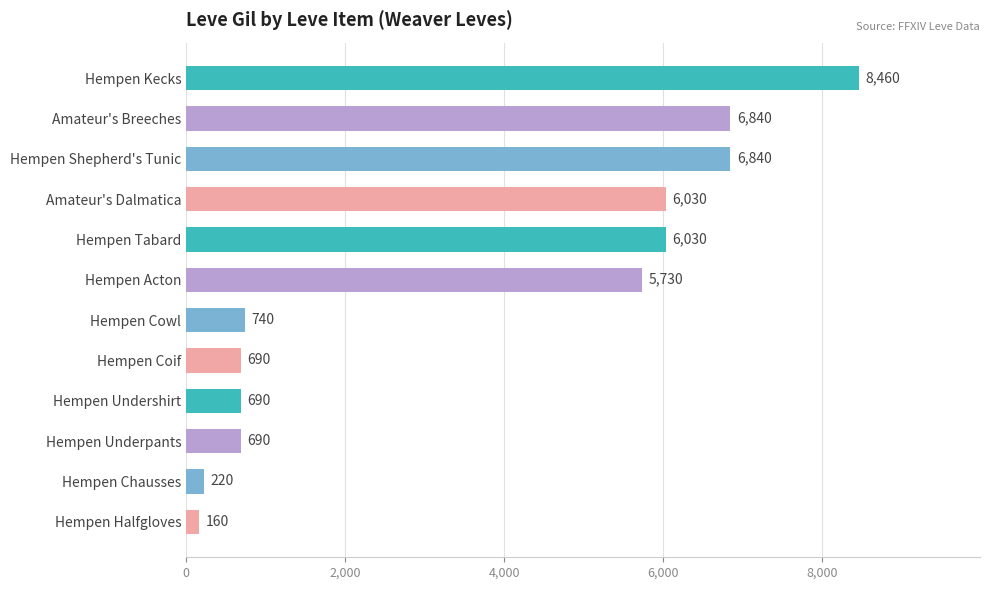

Reading bottom to top, what are all the values shown in this chart?

160	220	690	690	690	740	5730	6030	6030	6840	6840	8460